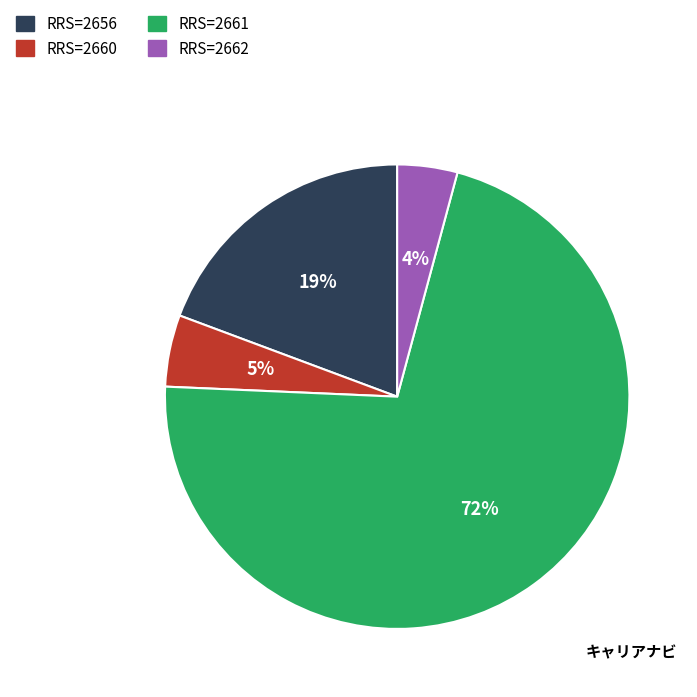

Does any single category account for the majority?

Yes